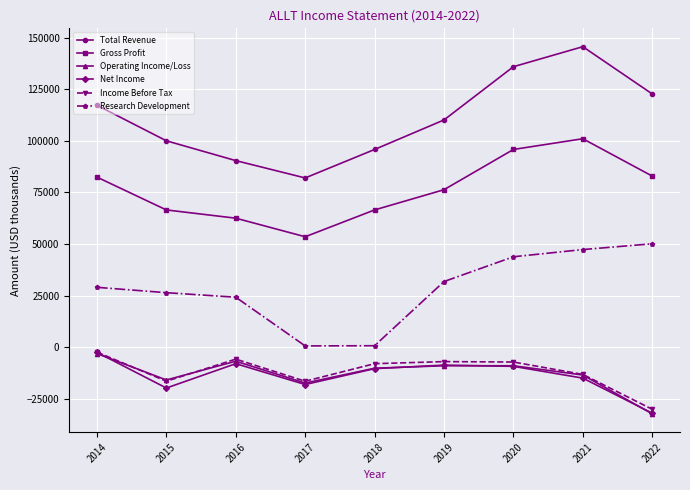

True or false: Income Before Tax and Research Development intersect in this chart.

False